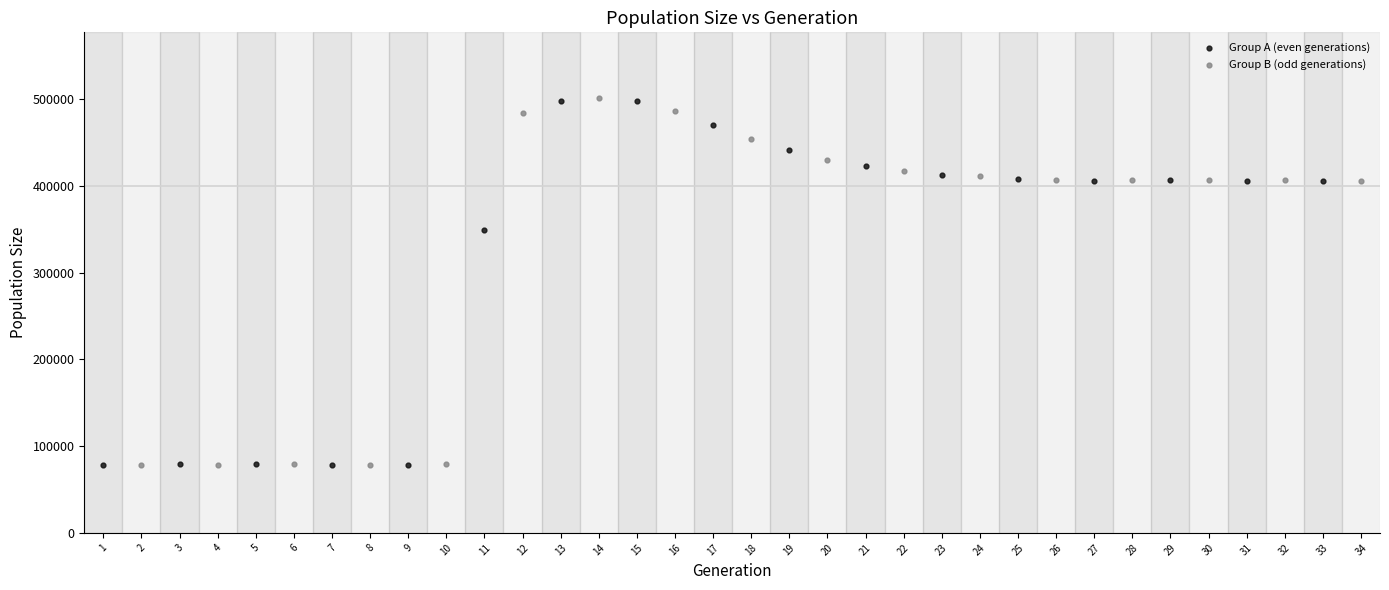

What are all the series names shown in the legend?

Group A (even generations), Group B (odd generations)